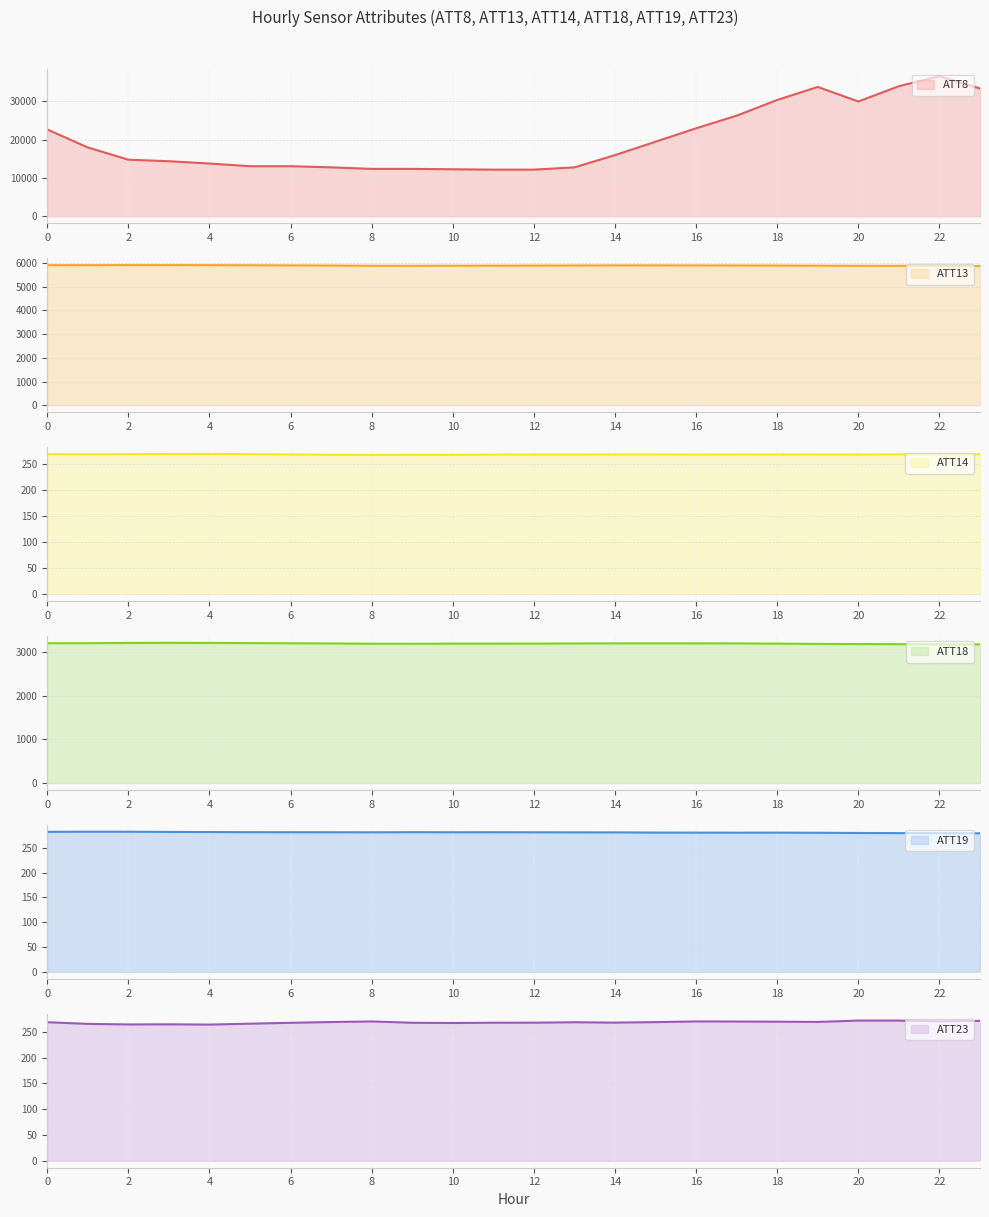

The ATT23 series shows 268.9 at 7. True or false?

True